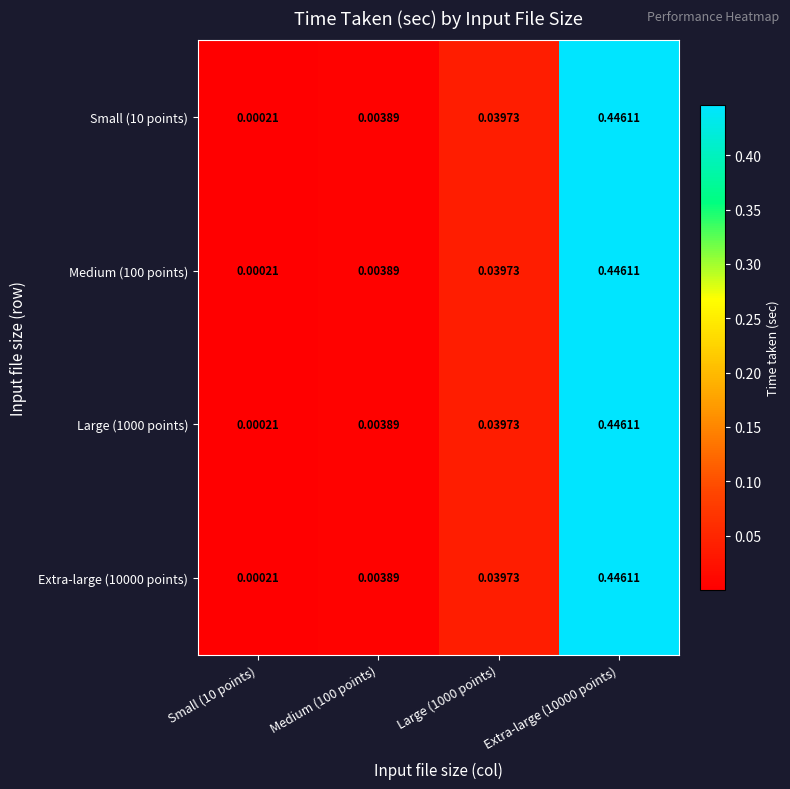

Is the value of Extra-large (10000 points) at Extra-large (10000 points) greater than the value of Large (1000 points) at Large (1000 points)?

Yes